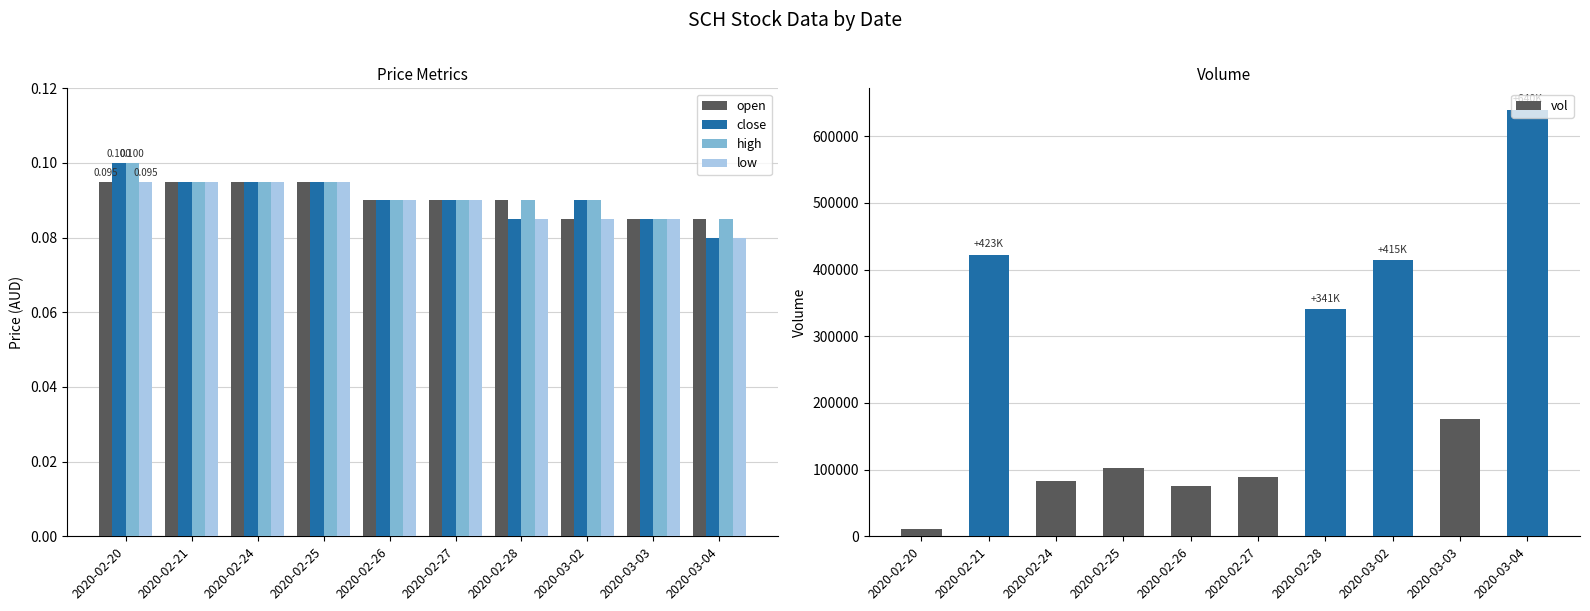

What is the average value of the vol series?

235530